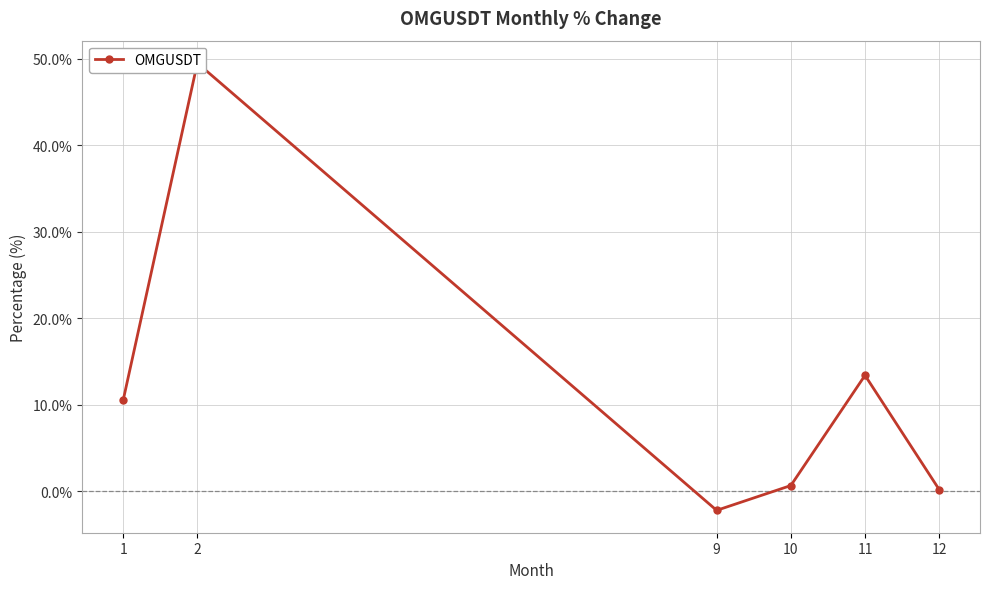

What is the value of the 1st point from the left?

10.5